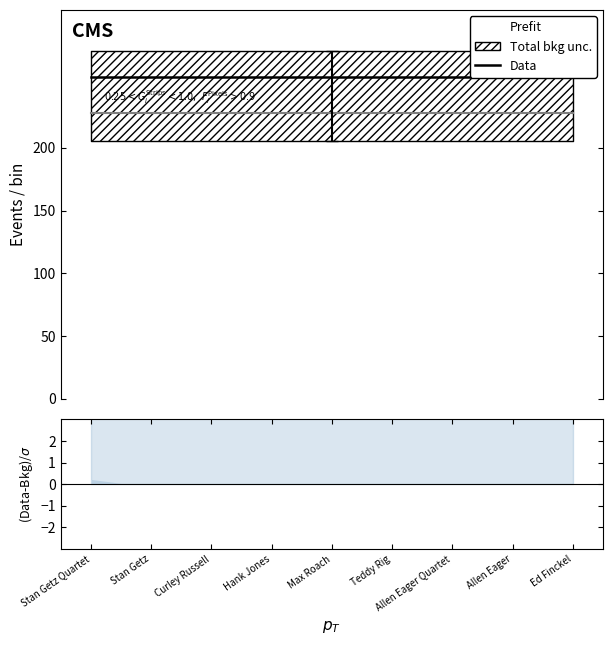

How many lines are shown in the chart?

2